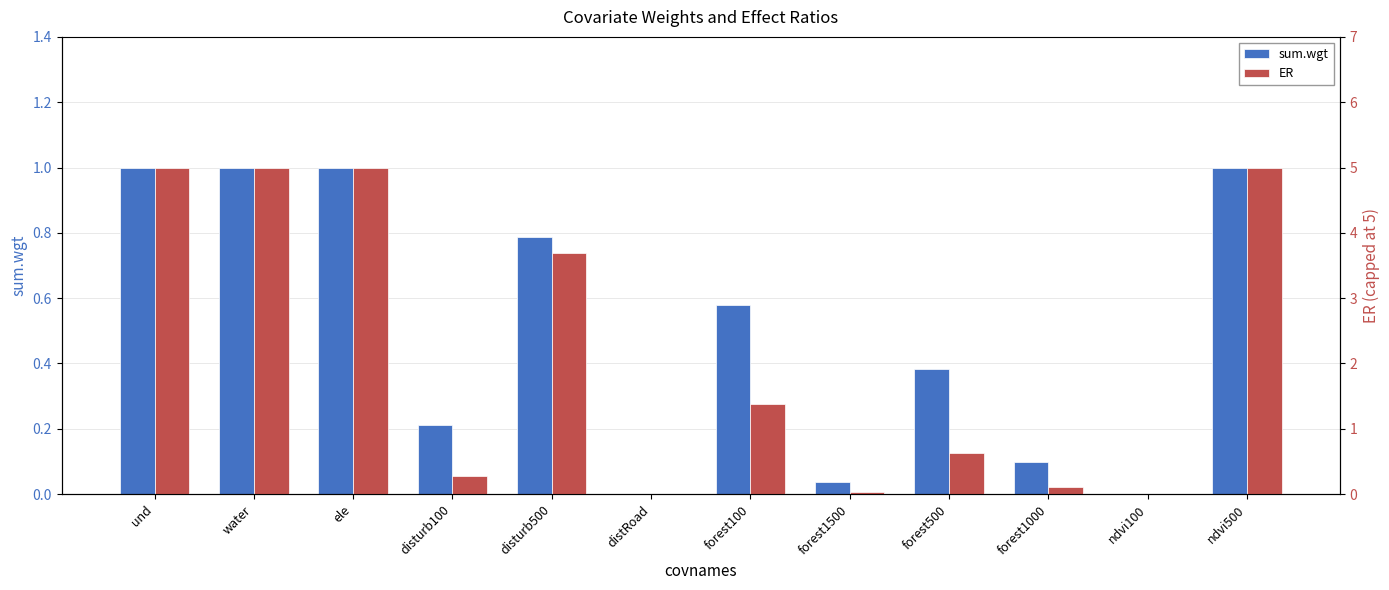

How many bars are there in total?

24